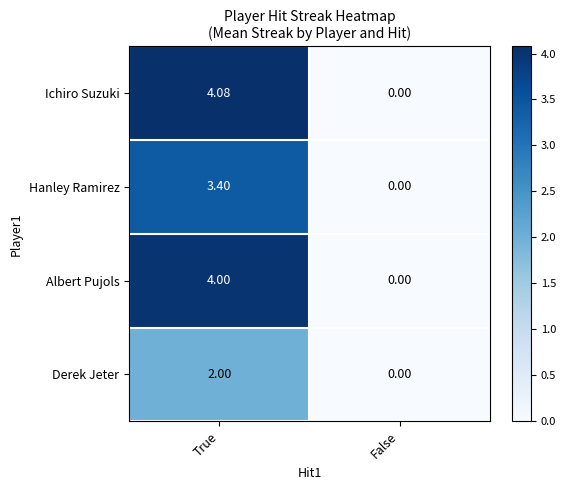

Which series has the largest total across all categories?

Ichiro Suzuki